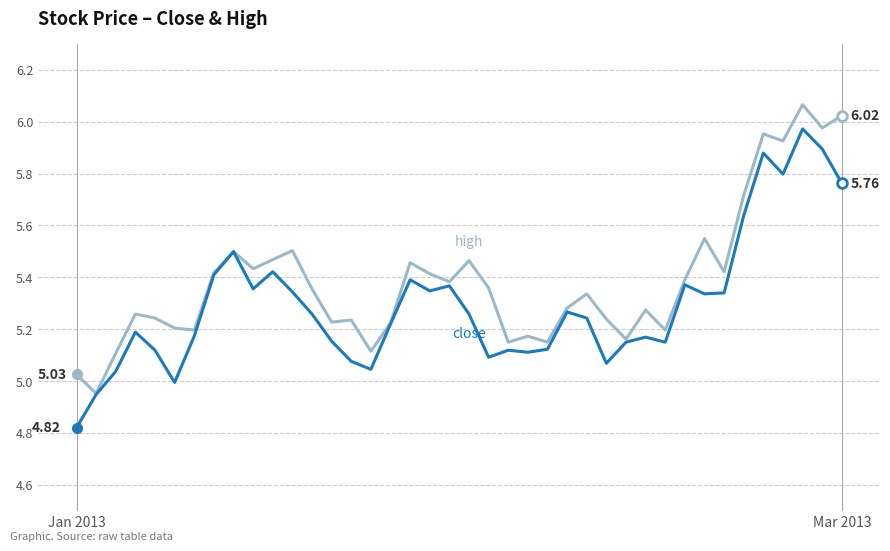

Does the chart display data point markers on the line(s)?

No